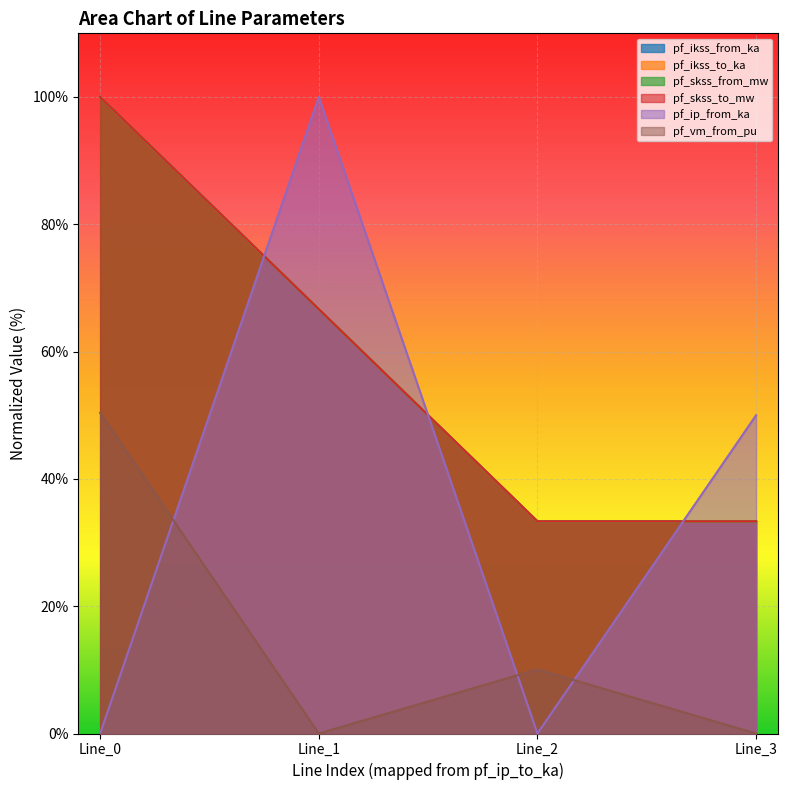

What is the sum of all pf_ikss_from_ka values?

233.3